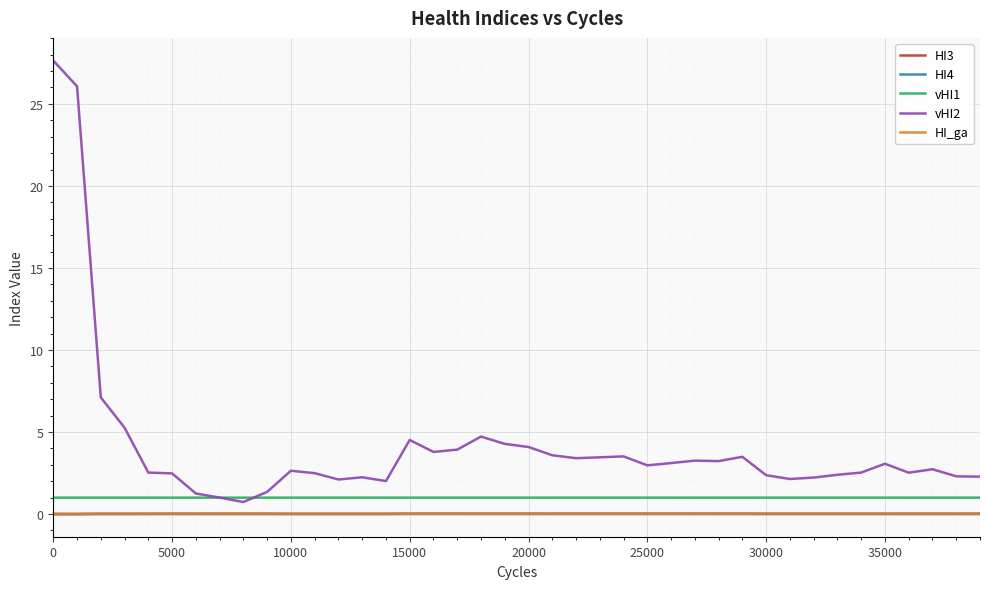

Which series has the largest total across all categories?

vHI2